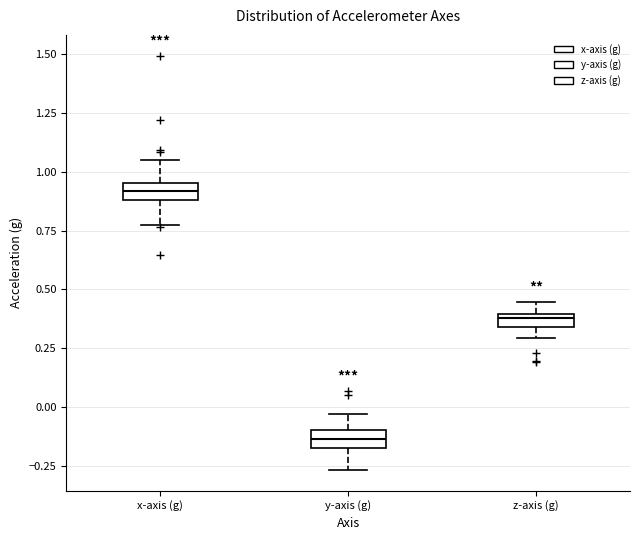

Where is the upper edge of the box for y-axis (g) on the y-axis? The values are not printed on the chart, so give them approximately, as read against the axis.

-0.10